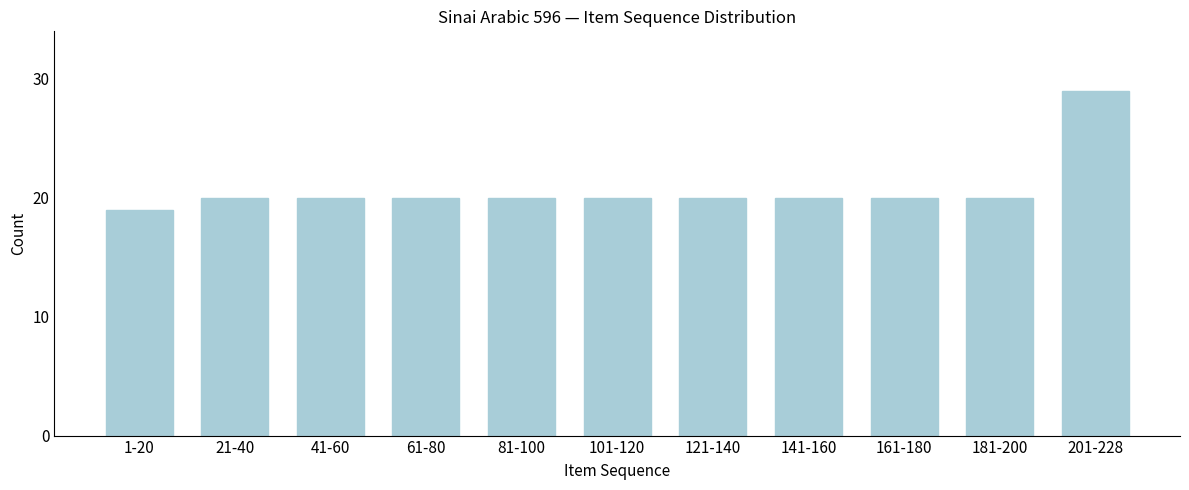

Reading left to right, list all the values displayed in this chart.

19	20	20	20	20	20	20	20	20	20	29